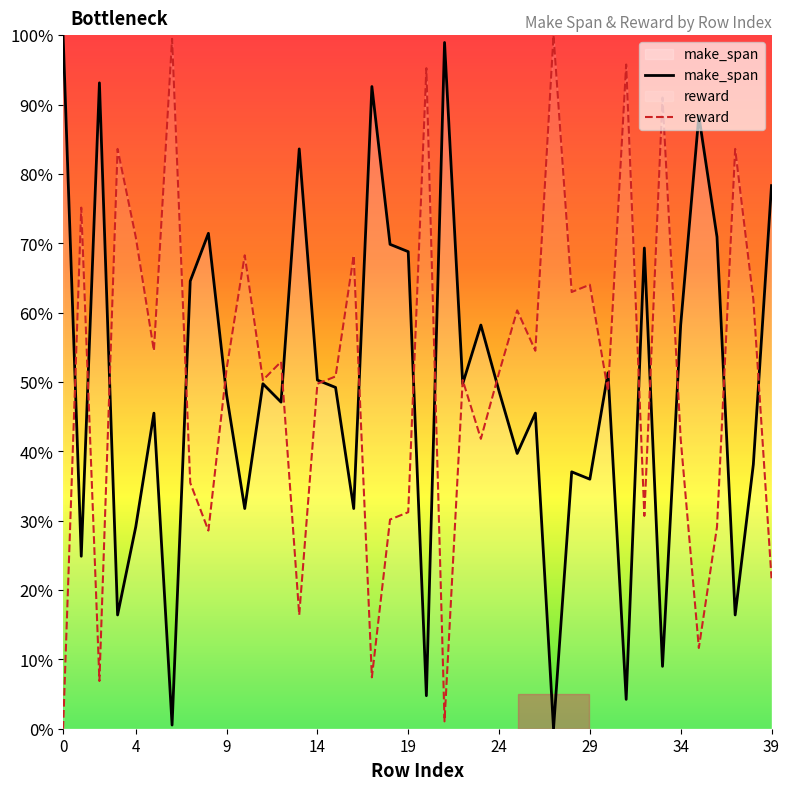

True or false: make_span has a value of 51.3 at 30.

True